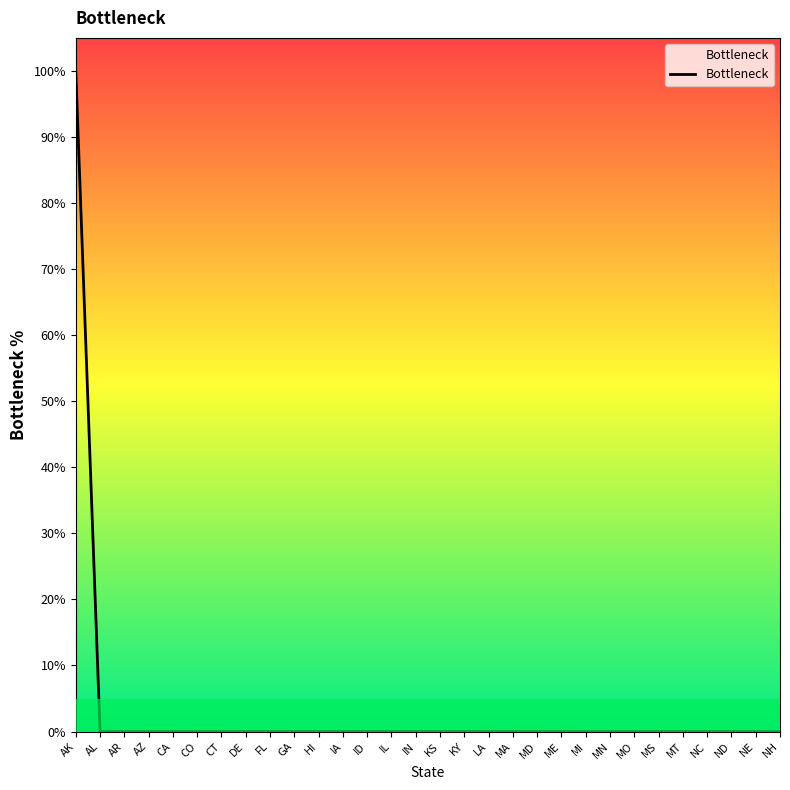

Which category has the lowest value across all series?

AL